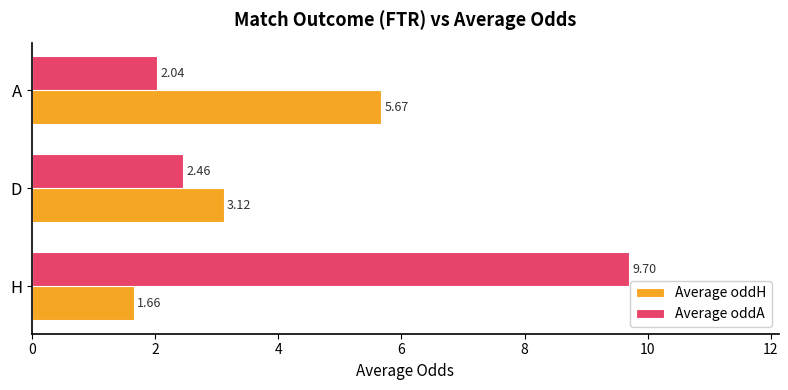

Which series has the largest total across all categories?

Average oddA